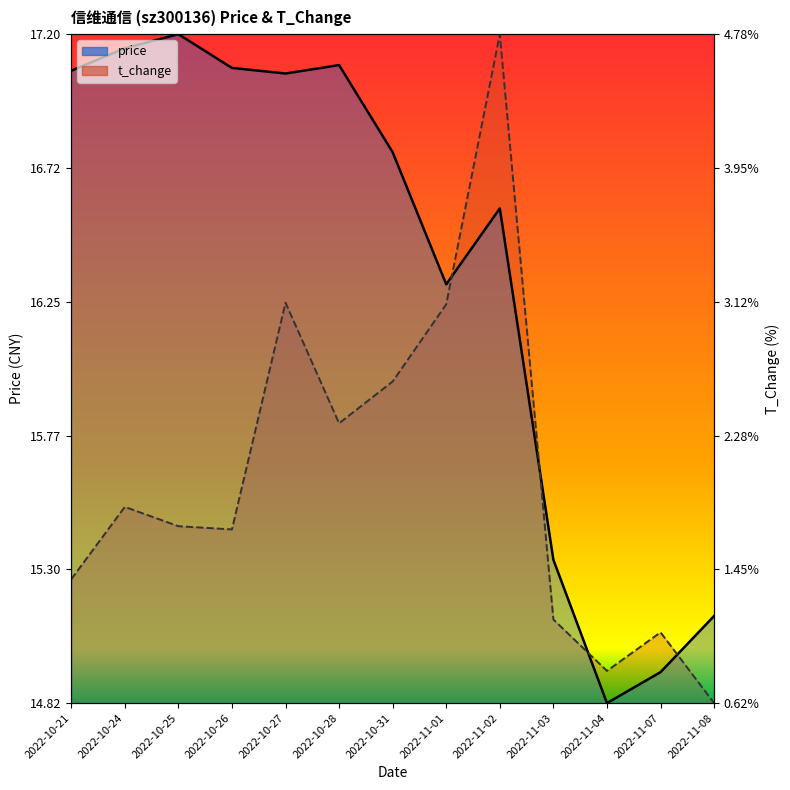

What position from the left is 2022-11-07?

12